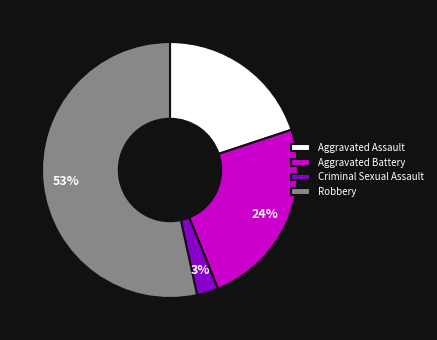

To the nearest percent, what is the average slice percentage?

25%